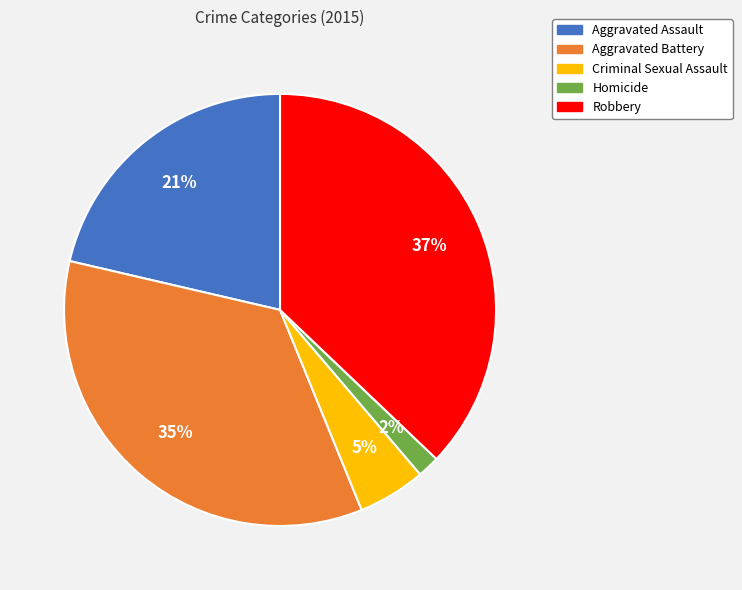

True or false: Aggravated Battery accounts for 35% of the total.

True